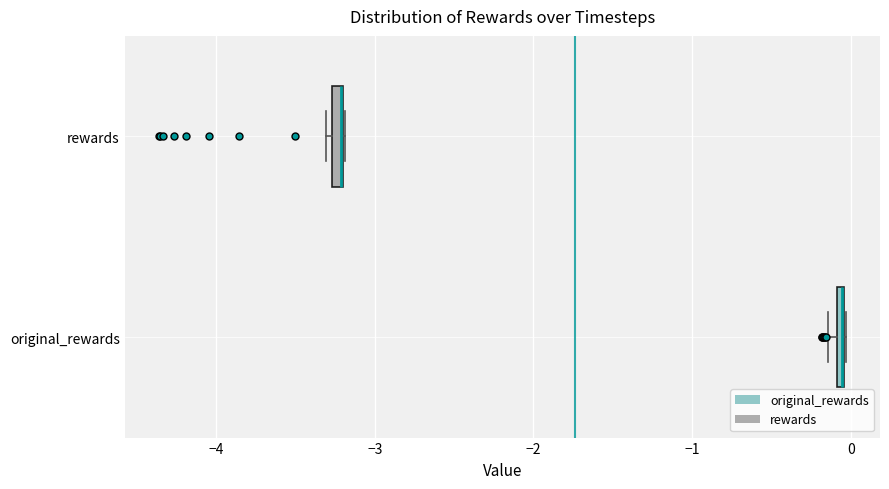

Where is the left edge of the box for rewards on the x-axis? The values are not printed on the chart, so give them approximately, as read against the axis.

-3.3